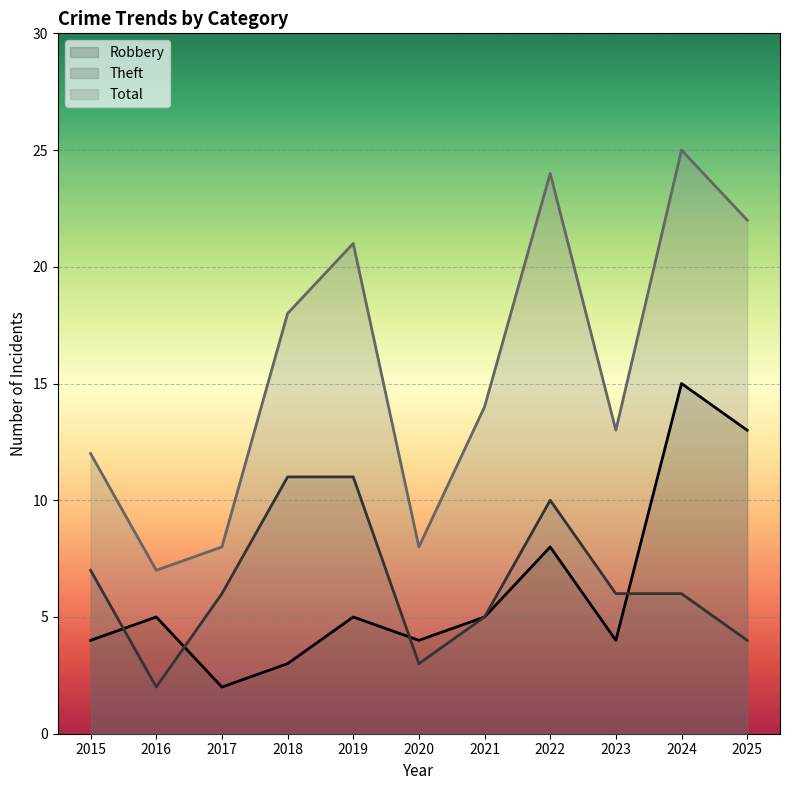

What is the average value of the Total series?

16